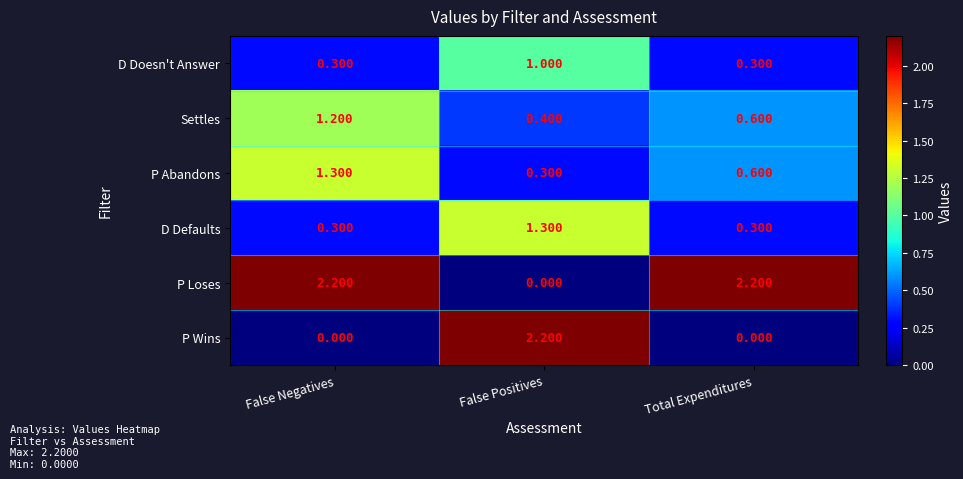

Which category has the lowest value in the P Loses series?

False Positives